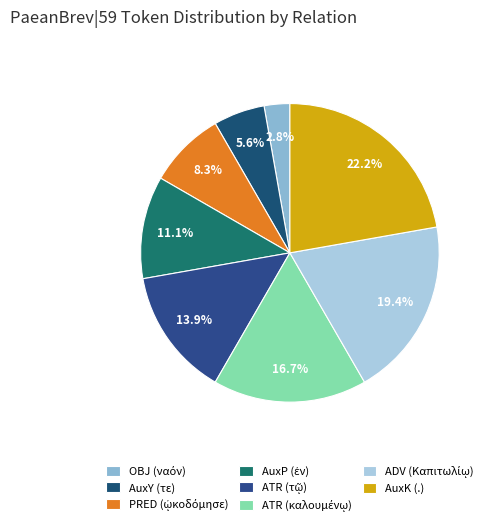

Does ATR (τῷ) represent more than half of the total?

No